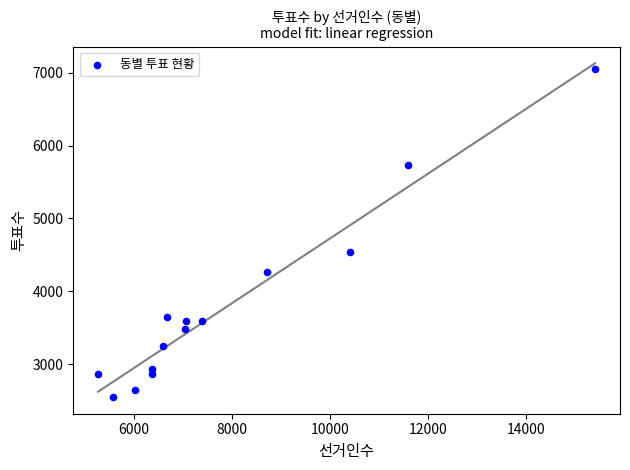

What is the range of X values (max minus min)?

10122